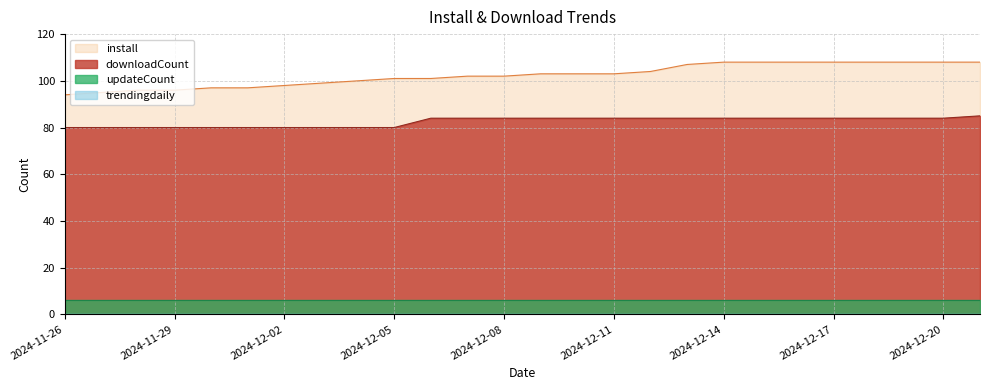

Which series has the largest total across all categories?

install